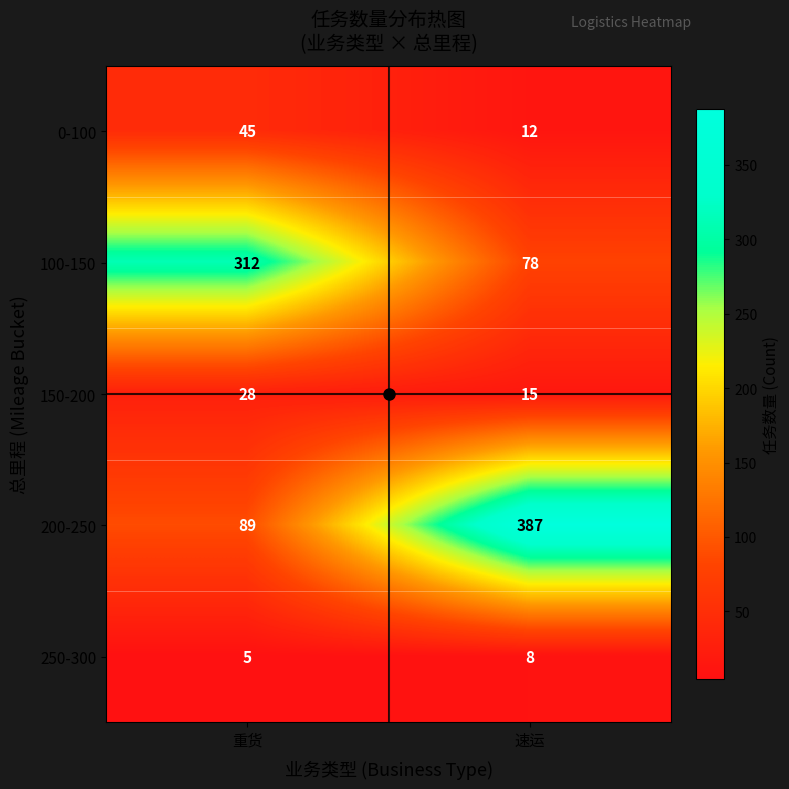

At which label is 150-200 closest to 21?

速运